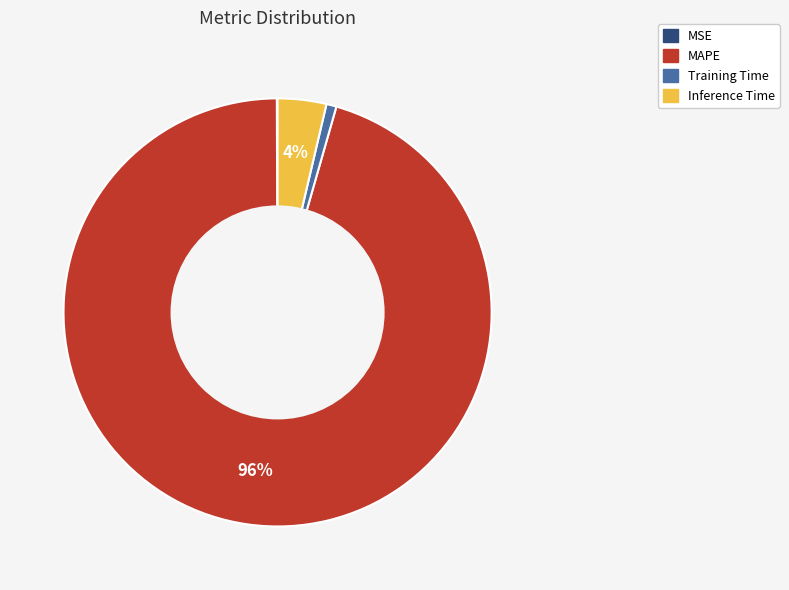

Between MAPE and Training Time, which is larger?

MAPE